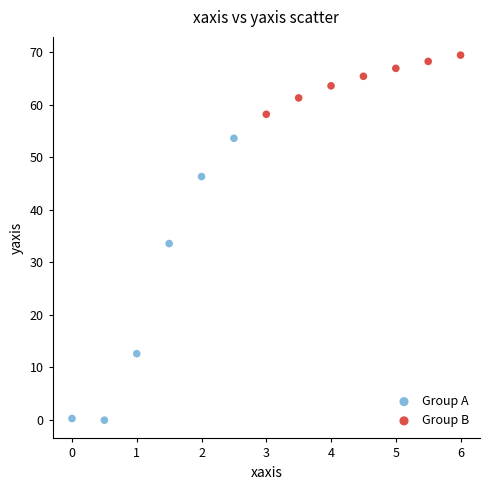

Which series reaches the minimum Y coordinate?

Group A